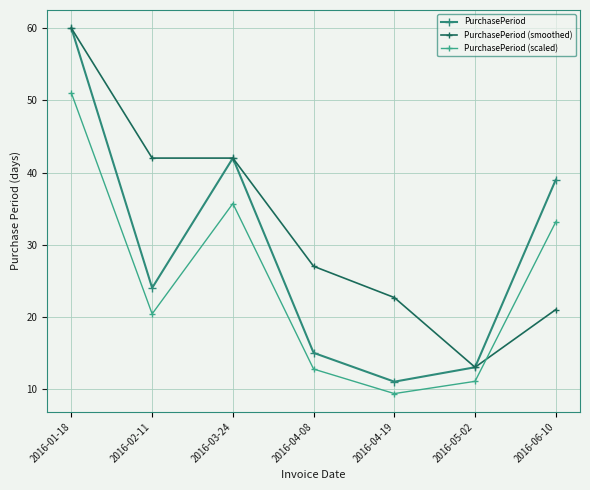

What is the total value across all series at 2016-02-11?

86.4